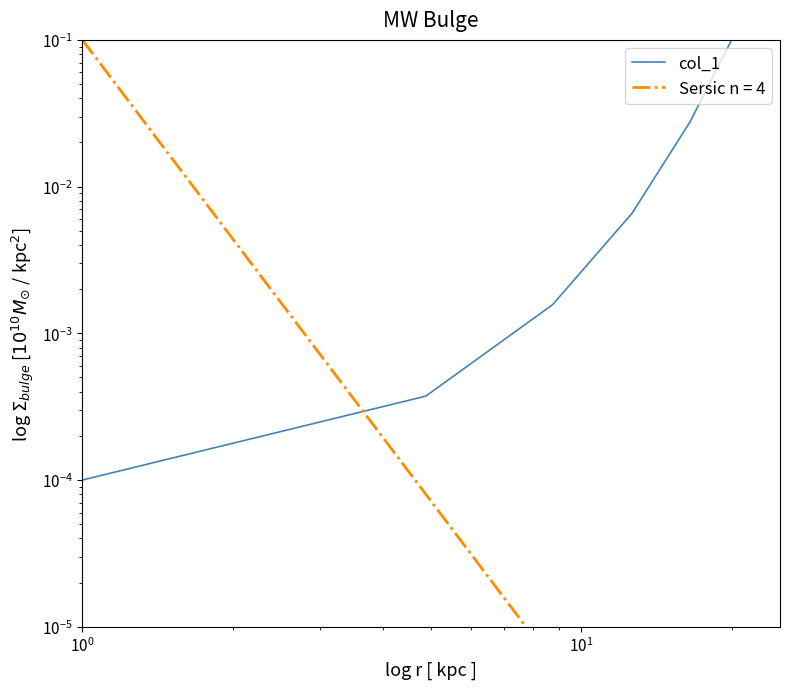

Reading left to right, what are all the values shown in this chart?

0.0	0.0	0.0	0.0	0.0	0.1